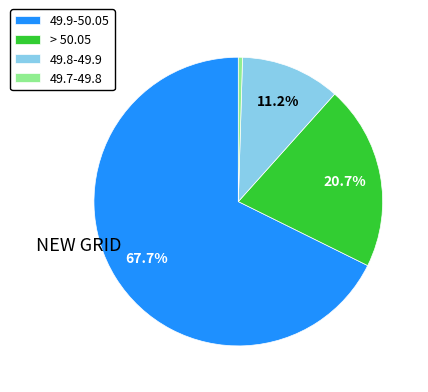

Which has a higher value, 49.8-49.9 or 49.9-50.05?

49.9-50.05